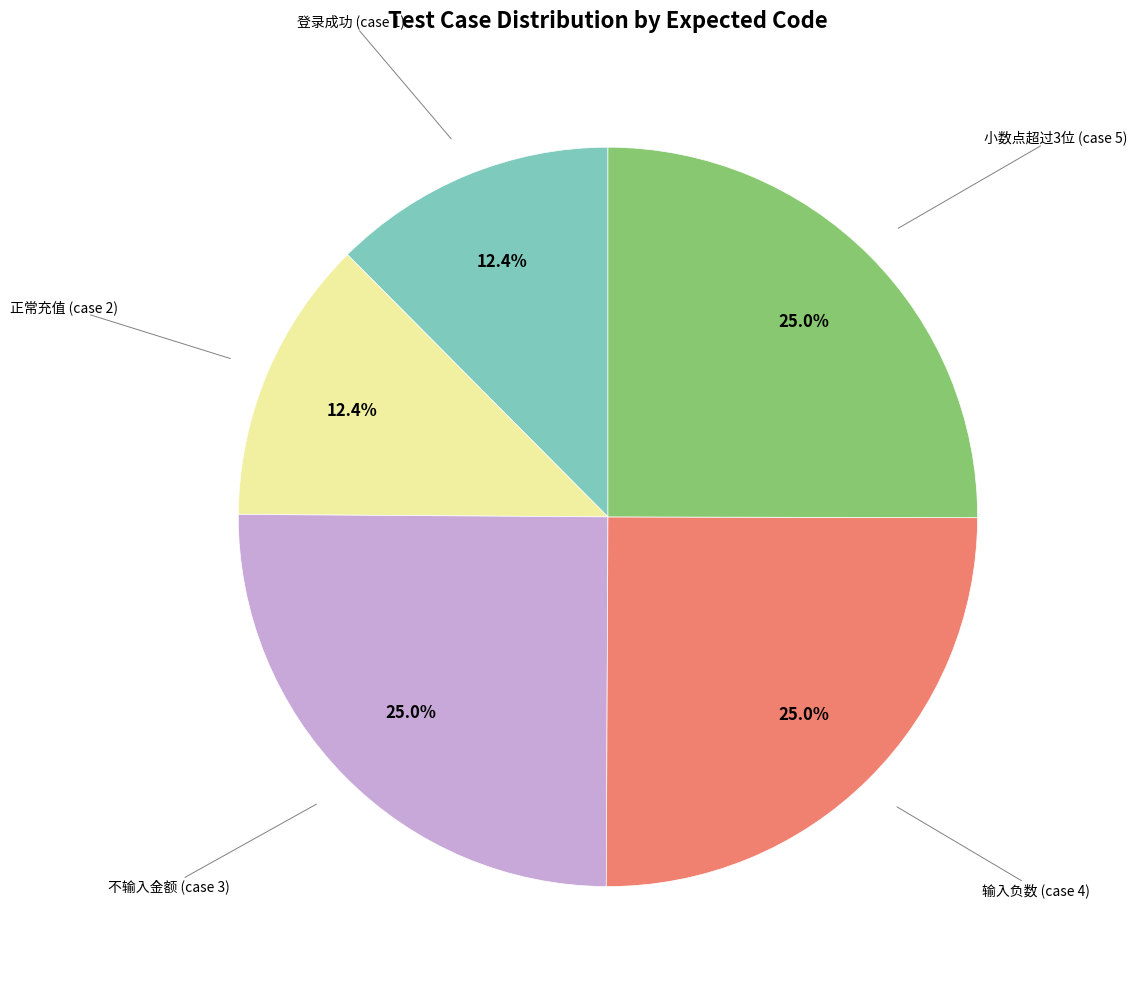

Is there a majority slice in this chart?

No